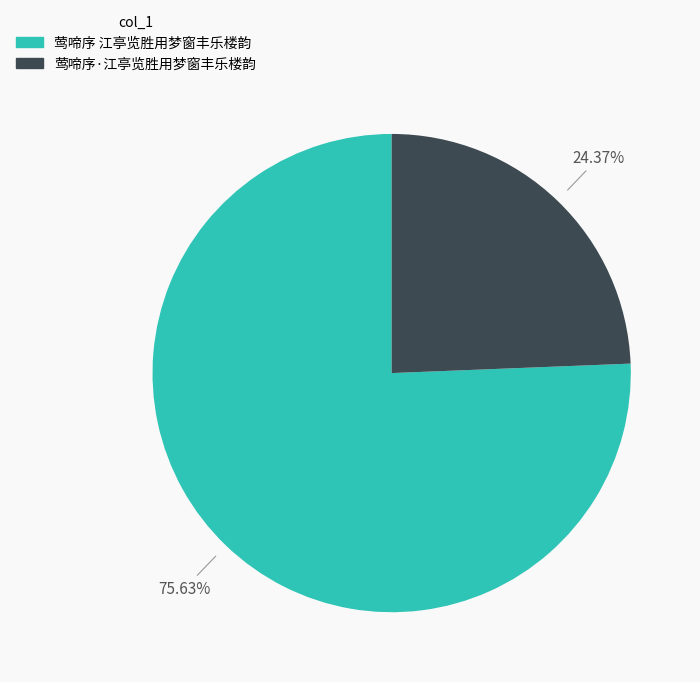

How many segments does this pie chart have?

2